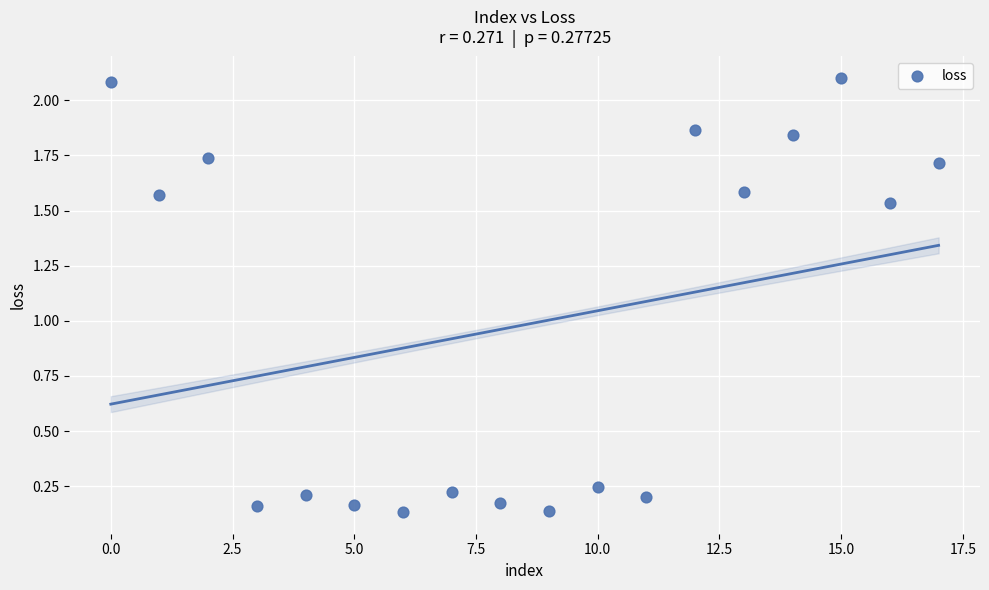

How many points are shown in the scatter plot?

18